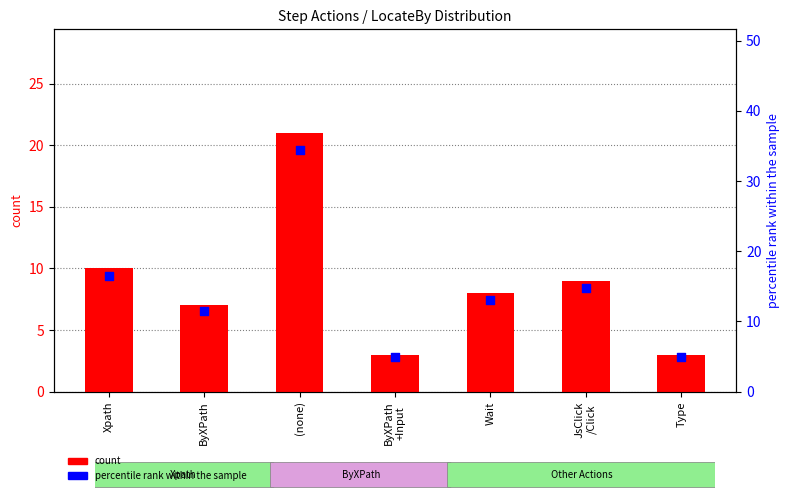

Which series has the widest spread of Y values?

percentile rank within the sample